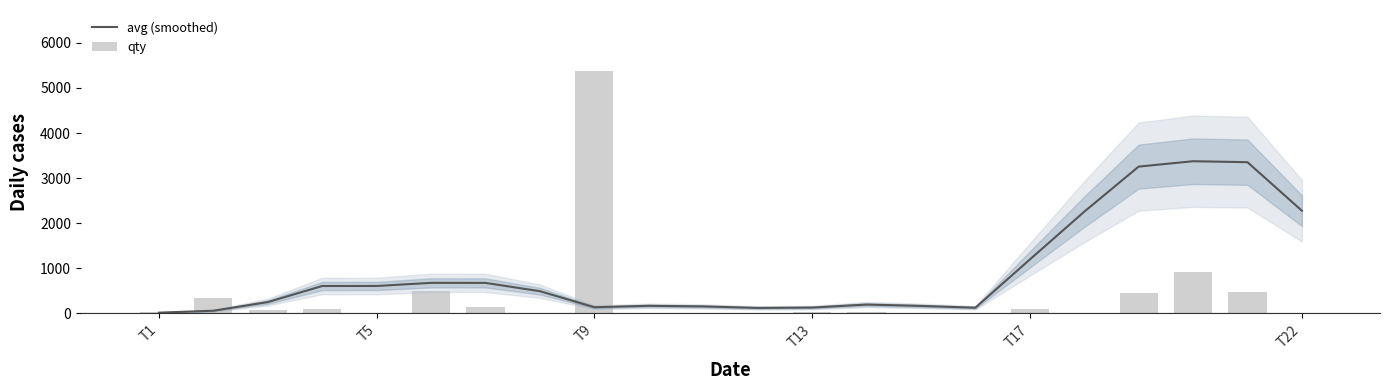

What is the difference between the maximum and minimum values in the qty series?

5380.0